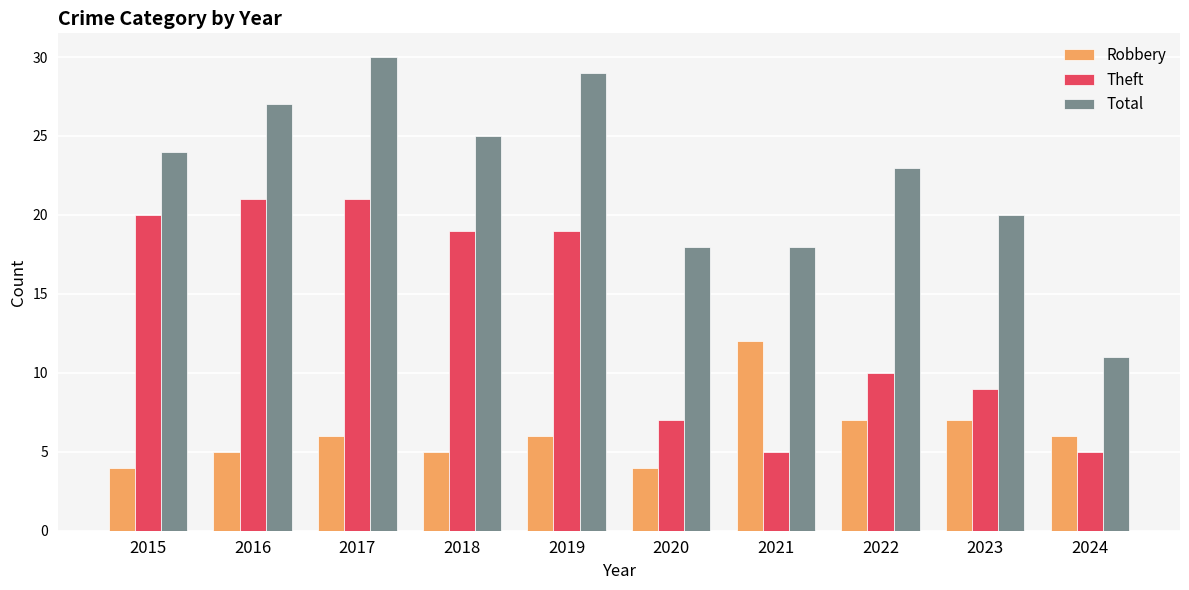

What is the lowest value of the Total series?

11